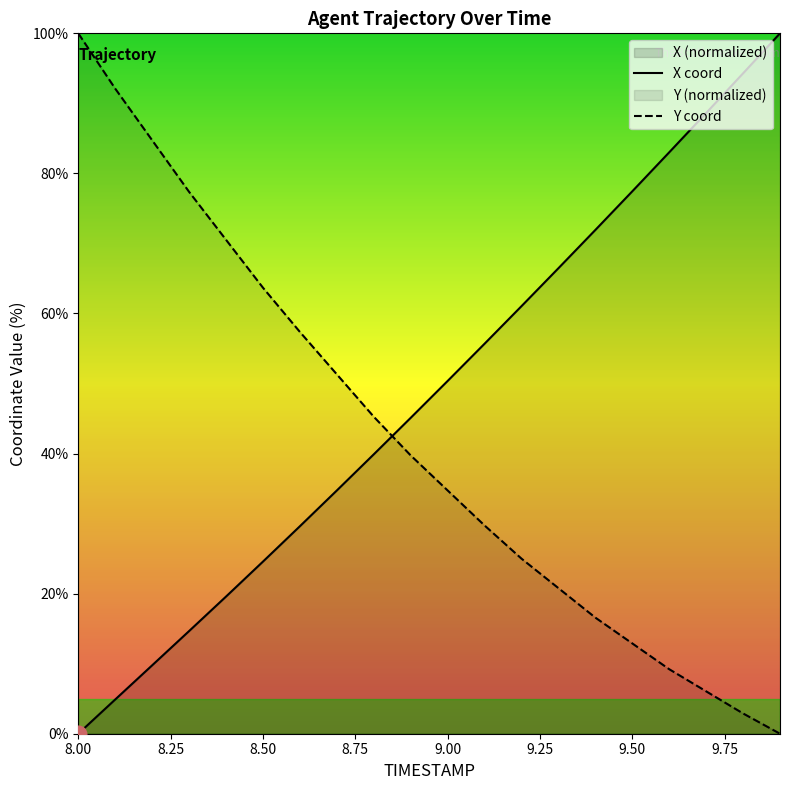

What is the highest value of the Y series?

100.0